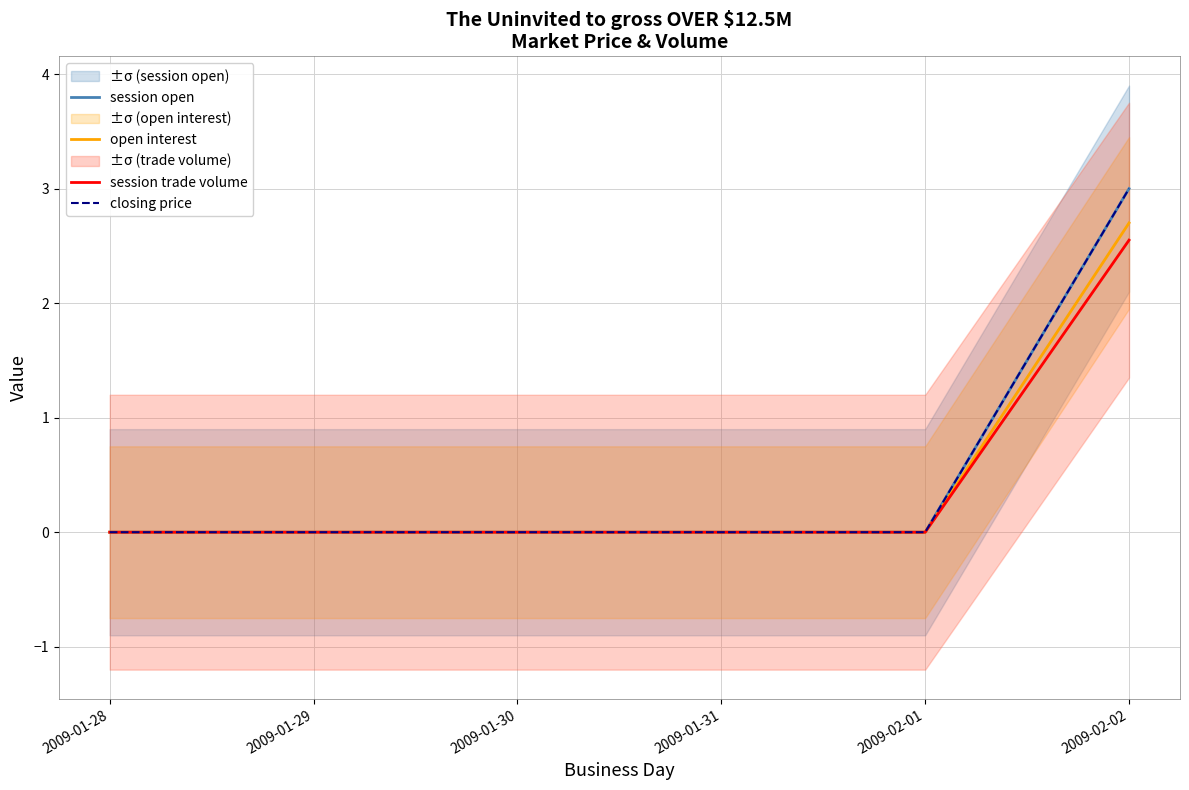

How many lines are shown in the chart?

4